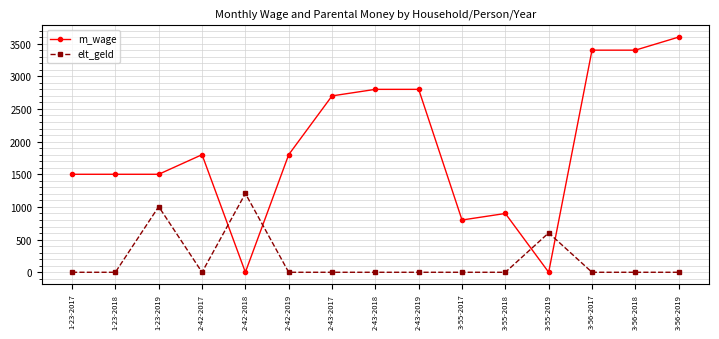

What is the sum of all m_wage values?

28500